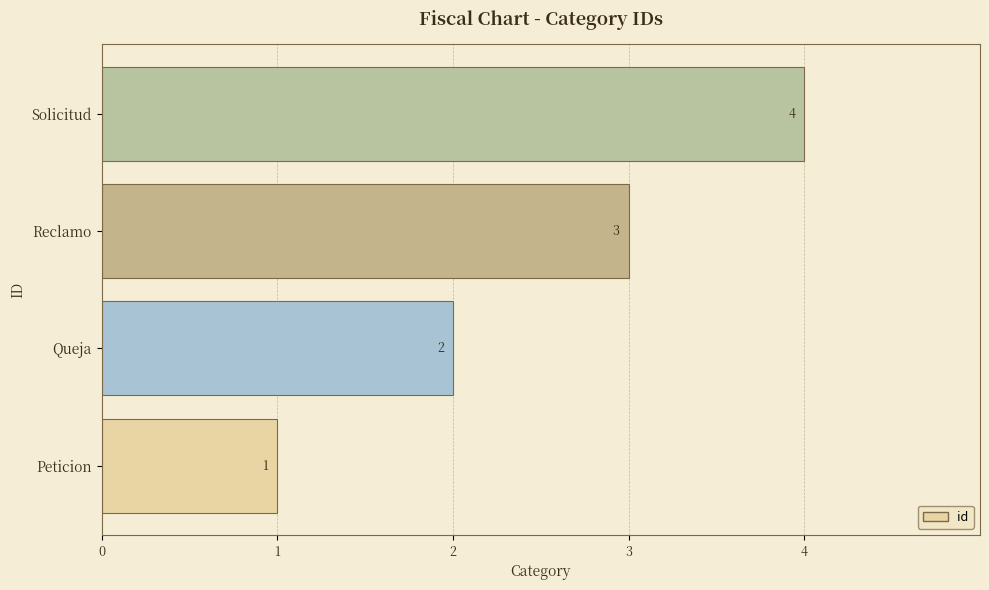

Are the bars horizontal?

Yes